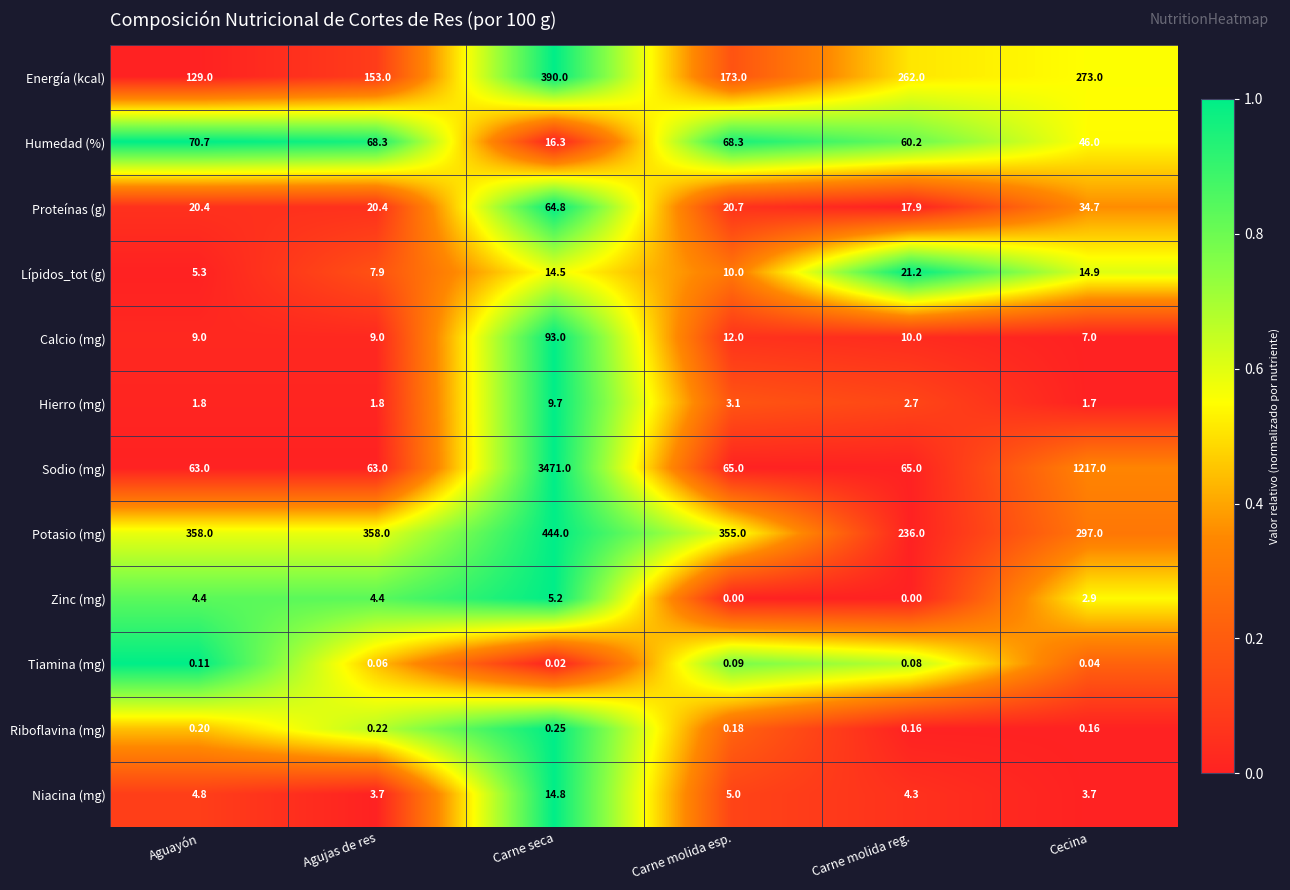

Is the value of Proteínas (g) at Carne molida reg. greater than the value of Riboflavina (mg) at Carne molida esp.?

Yes